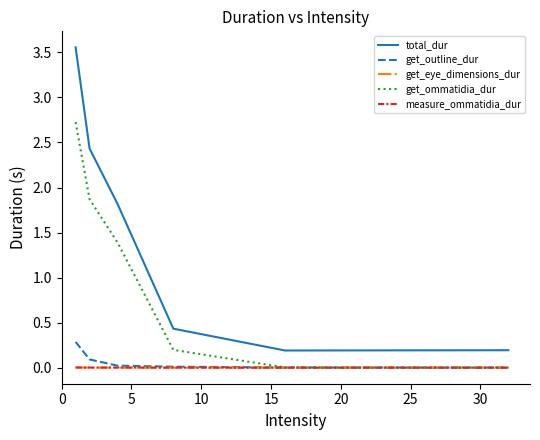

Which series has the widest spread of values?

total_dur